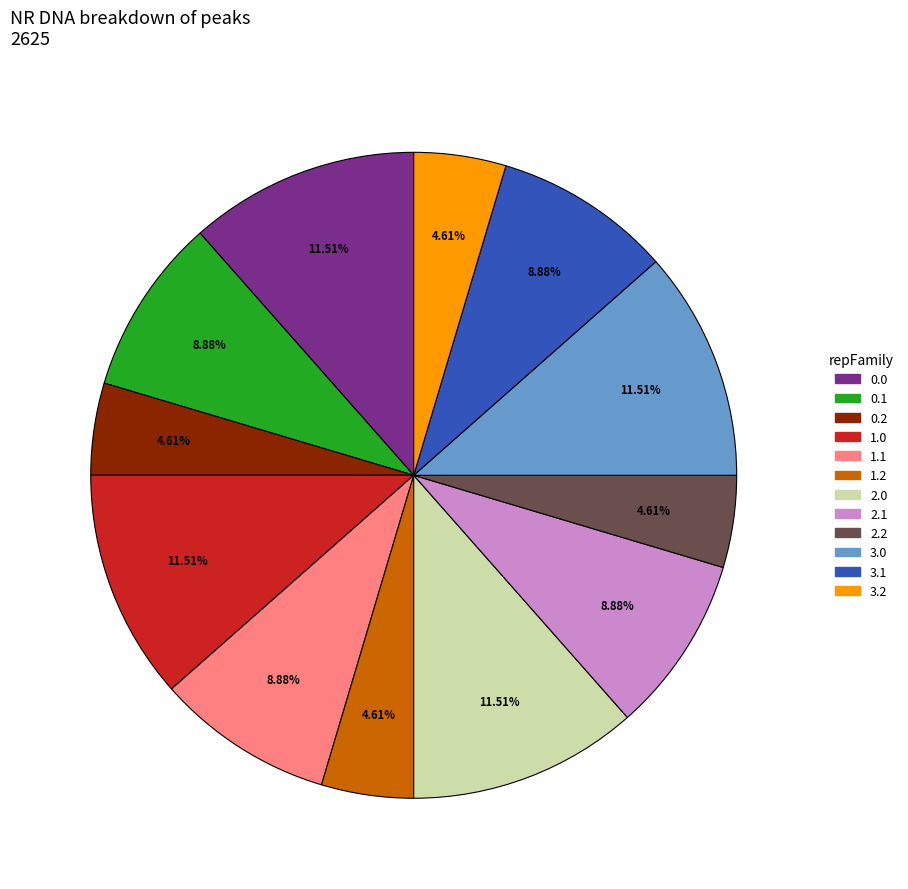

Is 1.1 the majority of the pie?

No